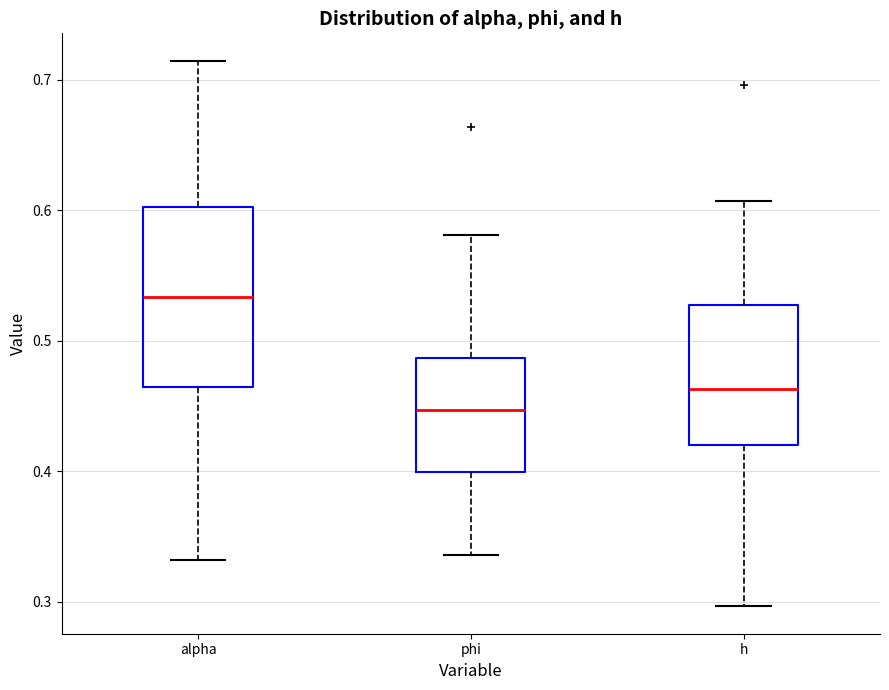

Where does the upper whisker of the box for phi end on the y-axis? The values are not printed on the chart, so give them approximately, as read against the axis.

0.58